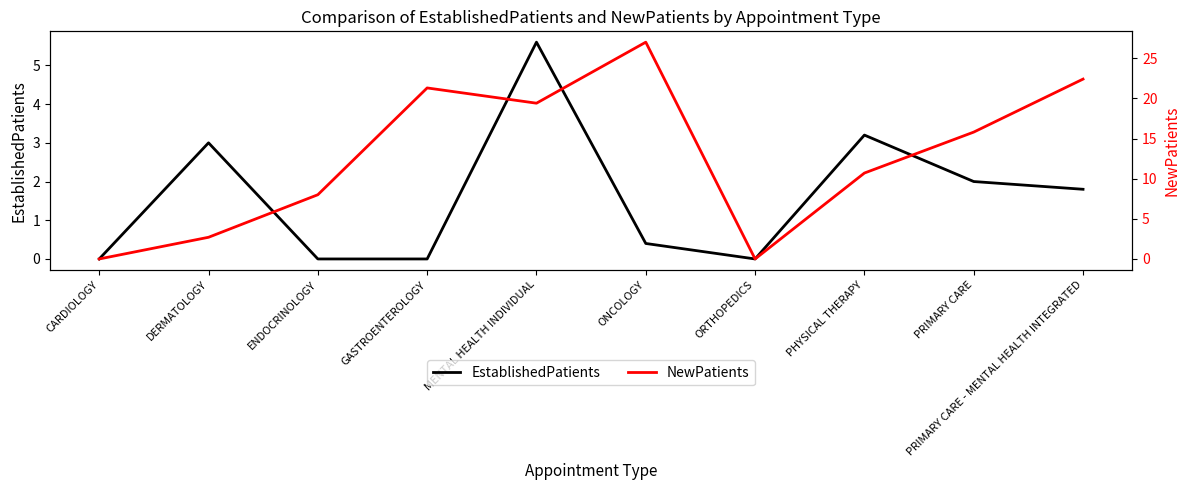

At which category is the sum across all series the highest?

ONCOLOGY